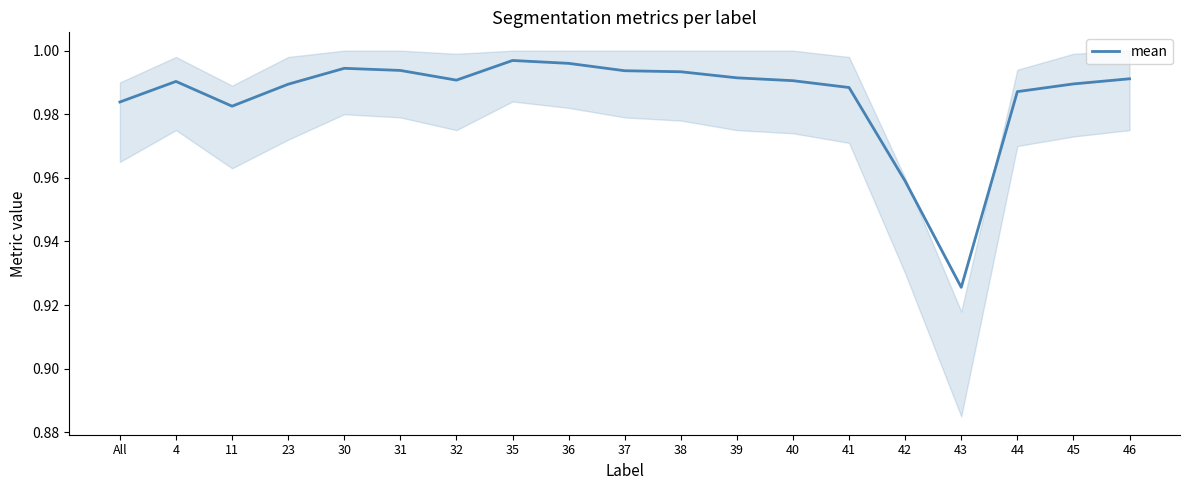

The chart shows a value of 1.4 at All. True or false?

False